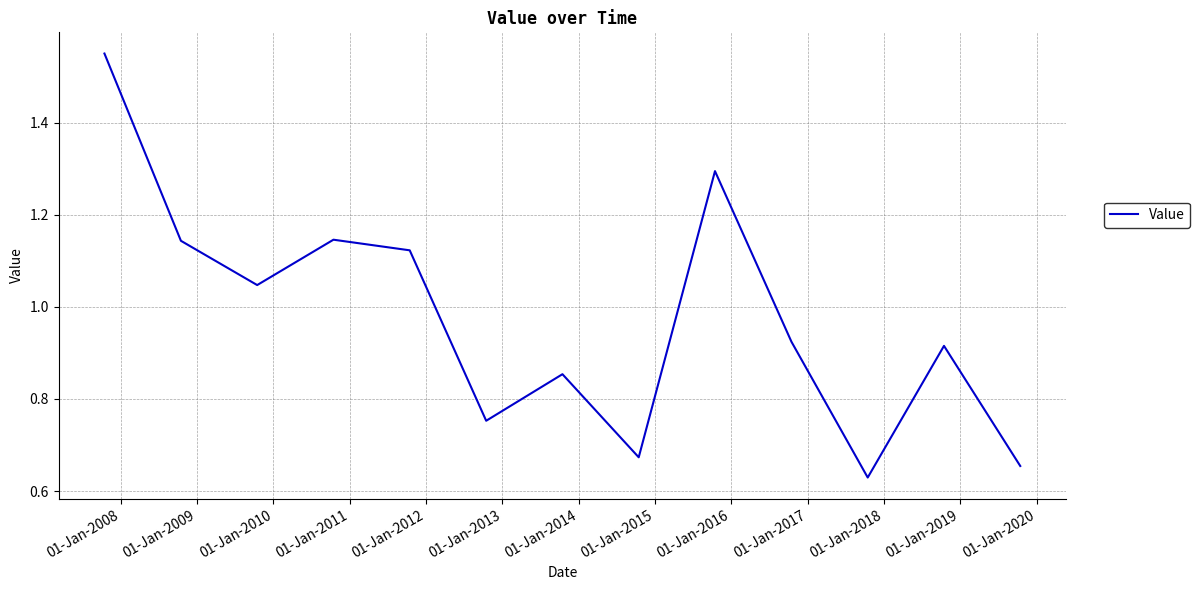

What is the difference between the maximum and minimum values?

0.9